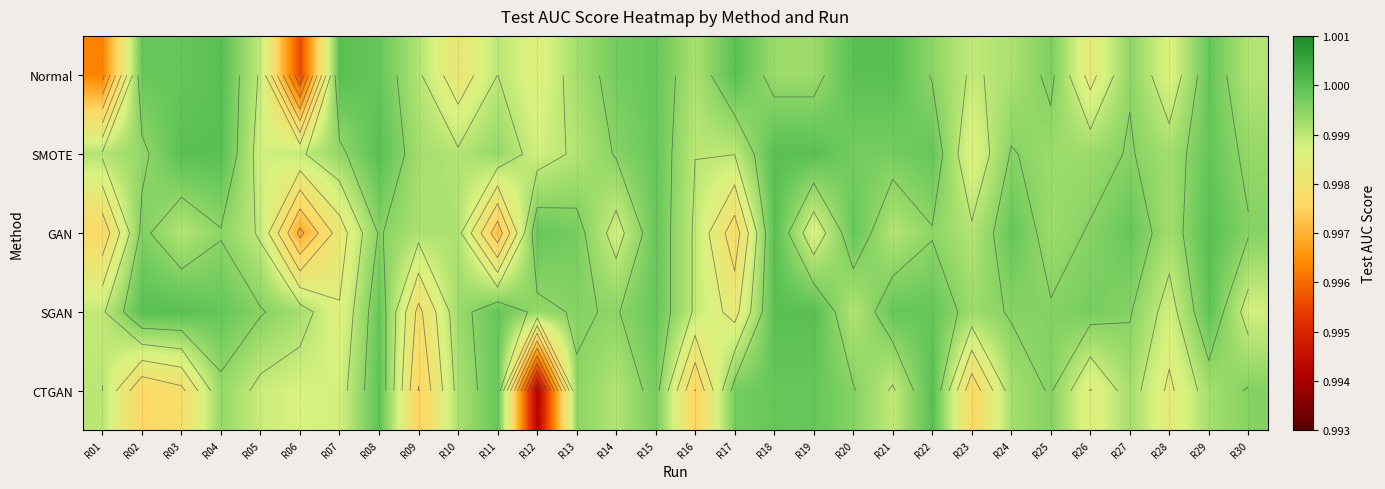

True or false: GAN has a value of 0.2 at R07.

False